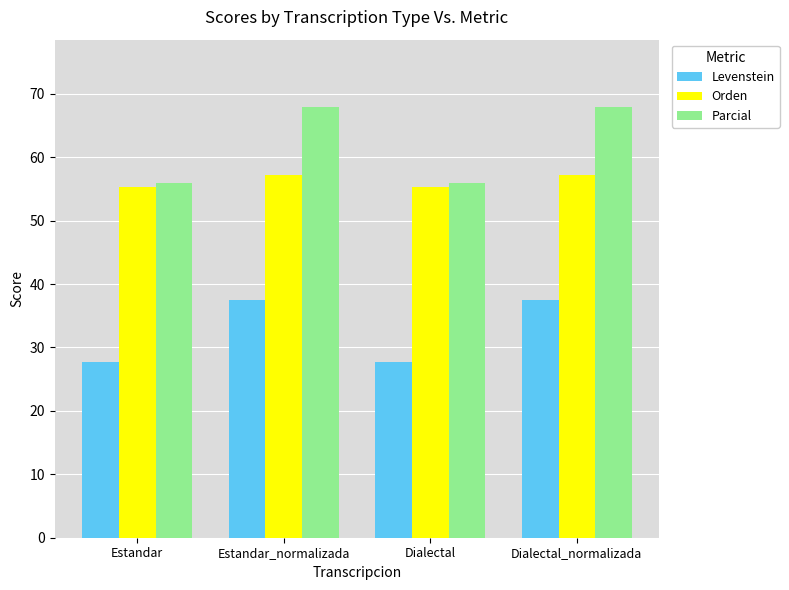

Rank the series by their maximum value, from lowest to highest.

Levenstein, Orden, Parcial